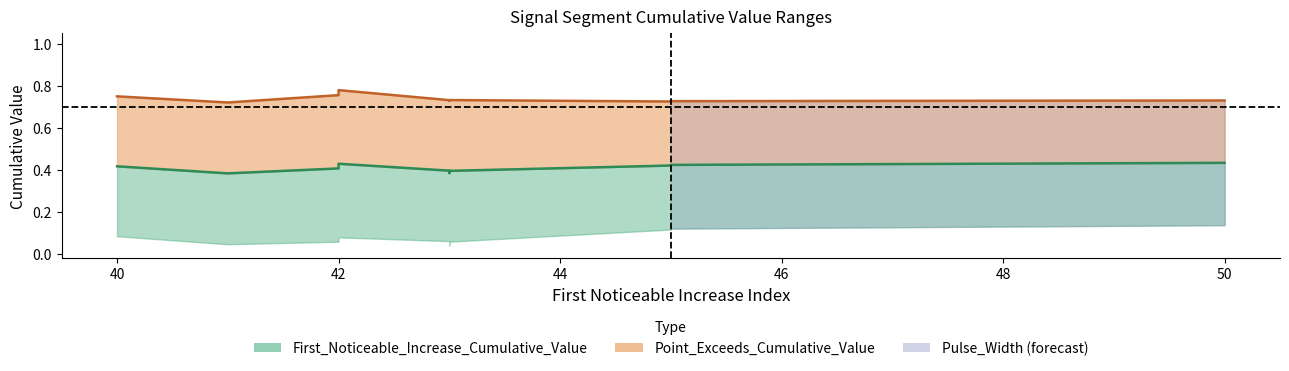

Where is Point_Exceeds_Cumulative_Value nearest to the value 0?

41